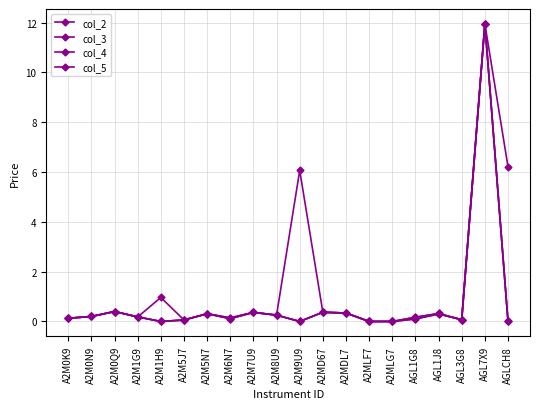

In col_2, how many points are lower than both neighbors (excluding endpoints)?

4